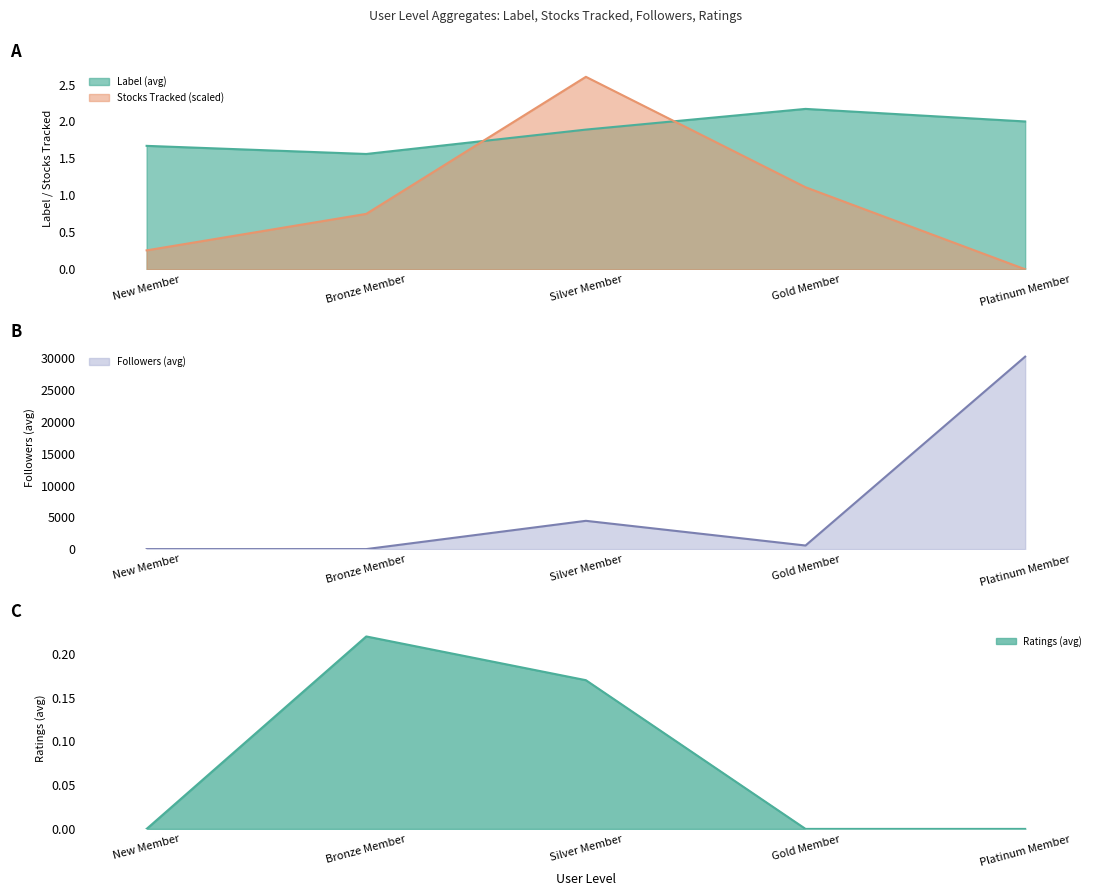

What position from the right is Gold Member?

2